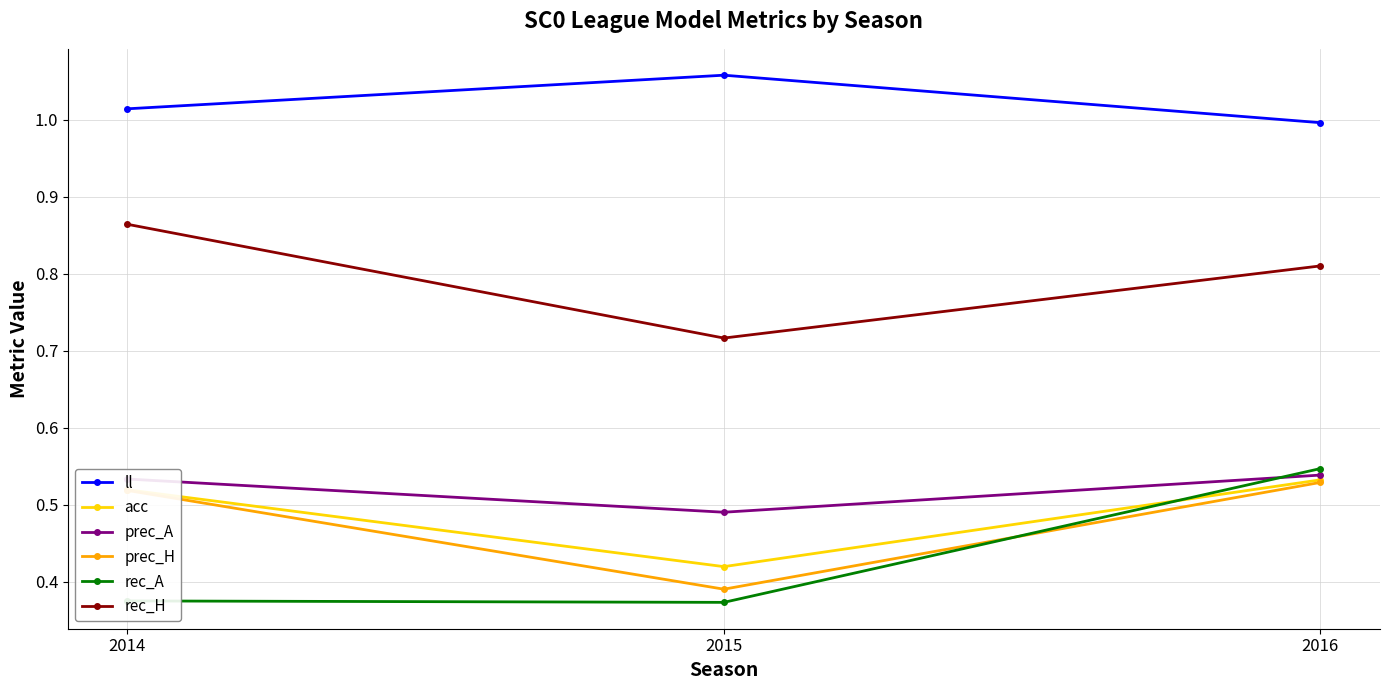

Which series changed the most between 2014 and 2015?

rec_H